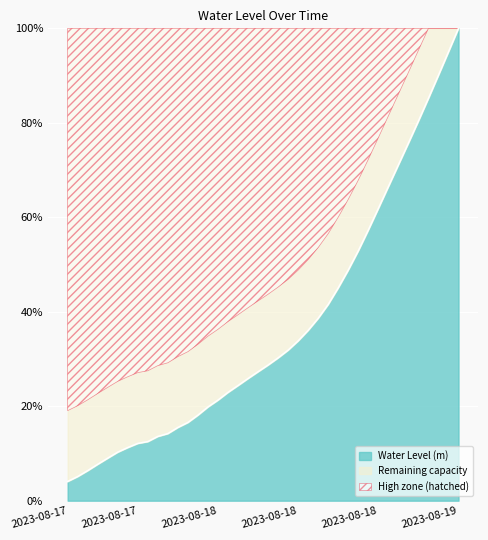

Rank the categories by value from lowest to highest.

2023-08-17 12:00, 2023-08-17 13:00, 2023-08-17 14:00, 2023-08-17 15:00, 2023-08-17 16:00, 2023-08-17 17:00, 2023-08-17 18:00, 2023-08-17 19:00, 2023-08-17 20:00, 2023-08-17 21:00, 2023-08-17 22:00, 2023-08-17 23:00, 2023-08-18 00:00, 2023-08-18 01:00, 2023-08-18 02:00, 2023-08-18 03:00, 2023-08-18 04:00, 2023-08-18 05:00, 2023-08-18 06:00, 2023-08-18 07:00, 2023-08-18 08:00, 2023-08-18 09:00, 2023-08-18 10:00, 2023-08-18 11:00, 2023-08-18 12:00, 2023-08-18 13:00, 2023-08-18 14:00, 2023-08-18 15:00, 2023-08-18 16:00, 2023-08-18 17:00, 2023-08-18 18:00, 2023-08-18 19:00, 2023-08-18 20:00, 2023-08-18 21:00, 2023-08-18 22:00, 2023-08-18 23:00, 2023-08-19 00:00, 2023-08-19 01:00, 2023-08-19 02:00, 2023-08-19 03:00